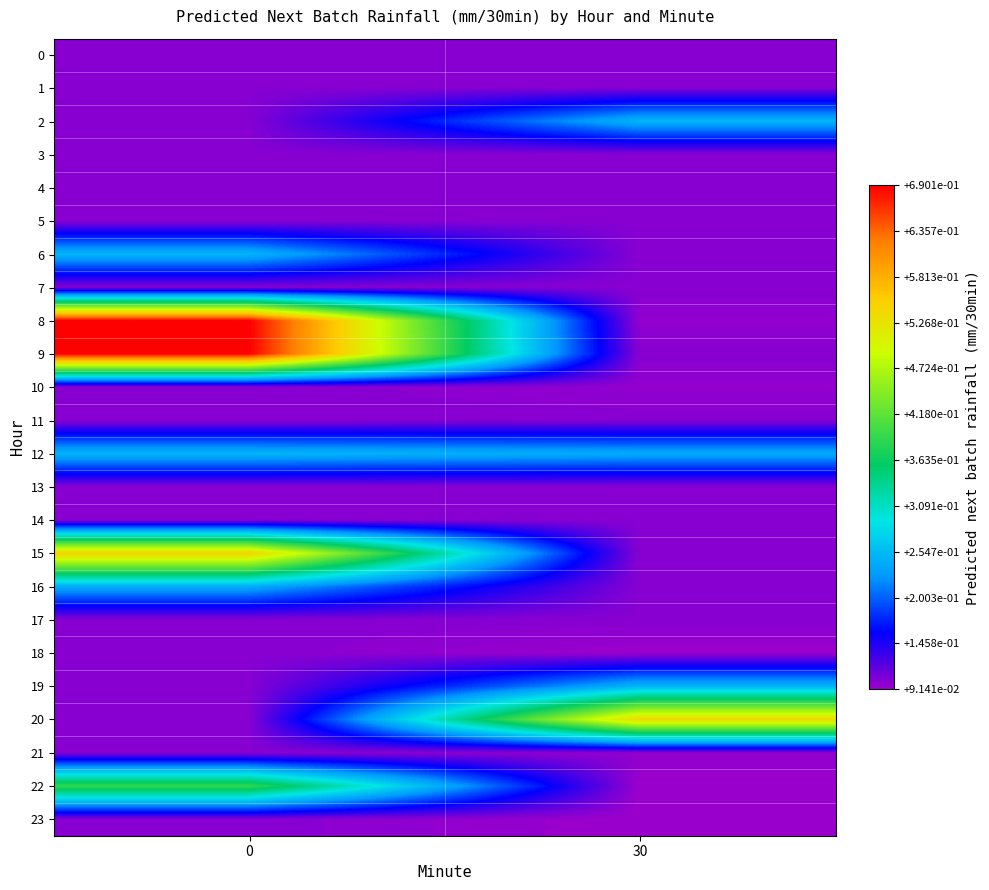

What is the spread (max minus min) of values at 30?

0.4